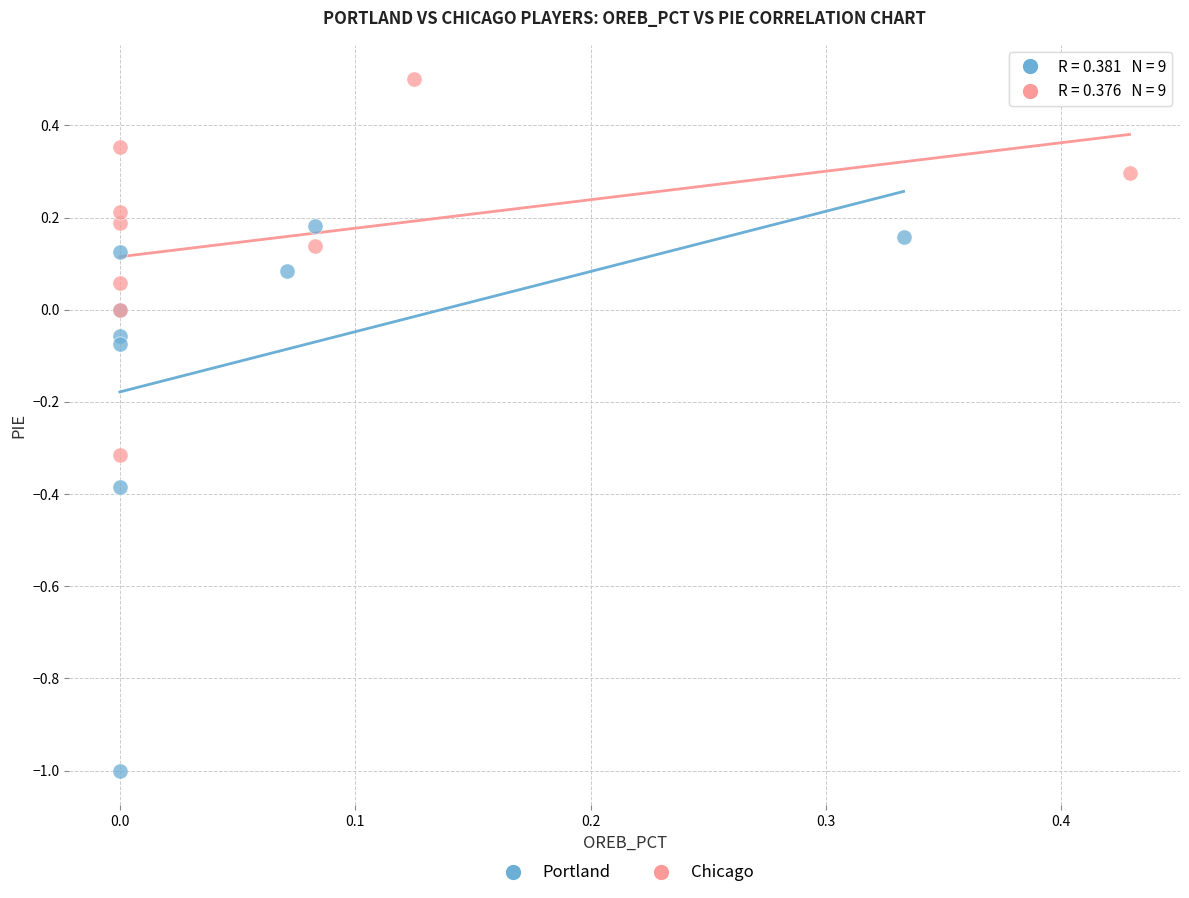

What are all the series names shown in the legend?

Portland, Chicago